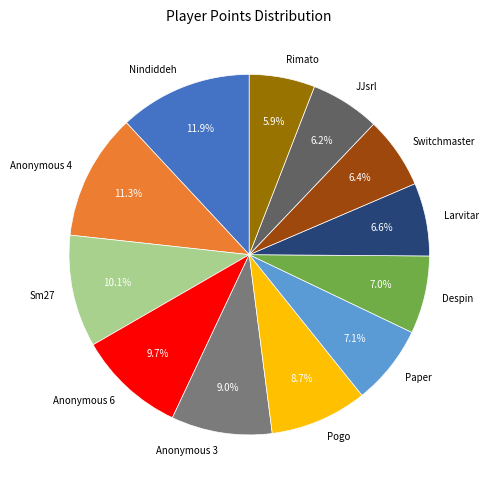

Is there a majority slice in this chart?

No